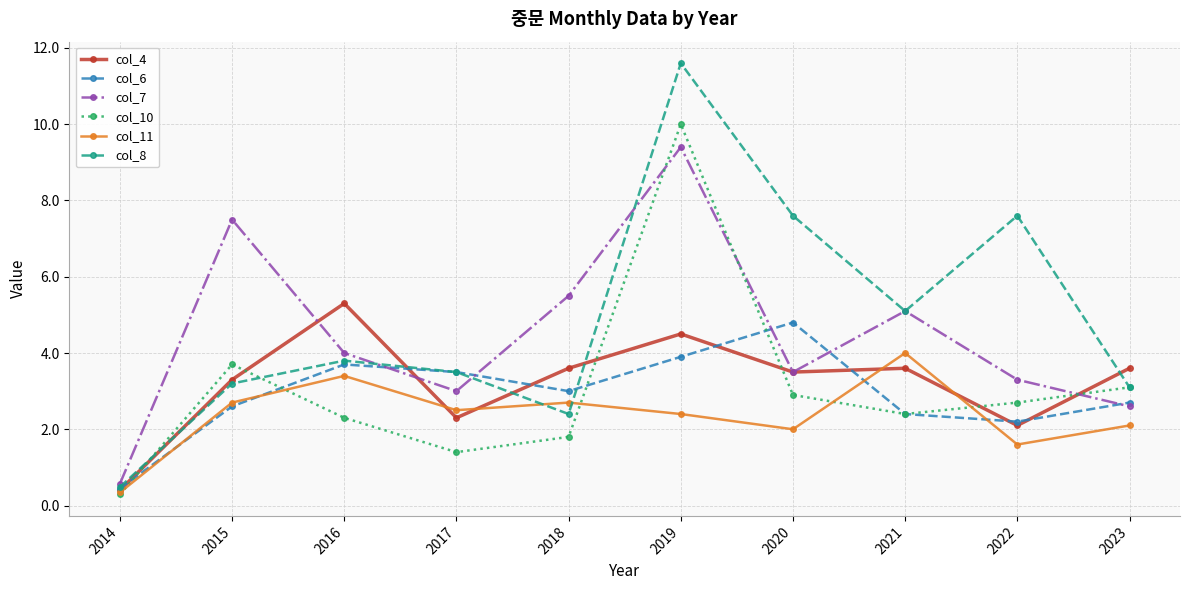

The col_11 series shows 3.4 at 2016. True or false?

True